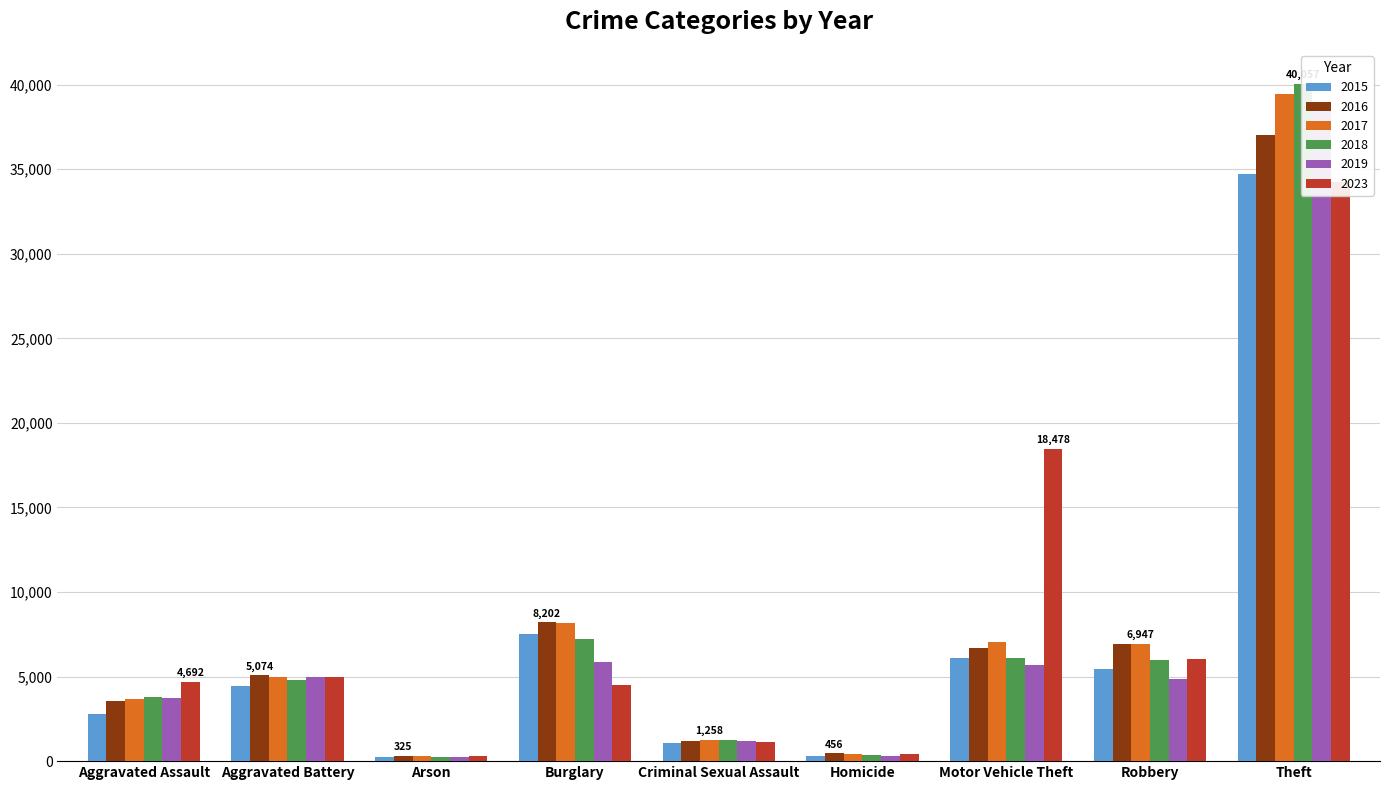

Reading left to right, transcribe all the data shown in this chart.

2015: 2796	4431	272	7515	1097	298	6104	5436	34712
2016: 3528	5074	325	8202	1187	456	6672	6909	37041
2017: 3666	4983	288	8157	1258	447	7022	6947	39463
2018: 3821	4823	234	7206	1249	362	6094	5975	40057
2019: 3756	4981	227	5852	1215	311	5712	4853	38491
2023: 4692	4970	305	4522	1103	393	18478	6066	34244